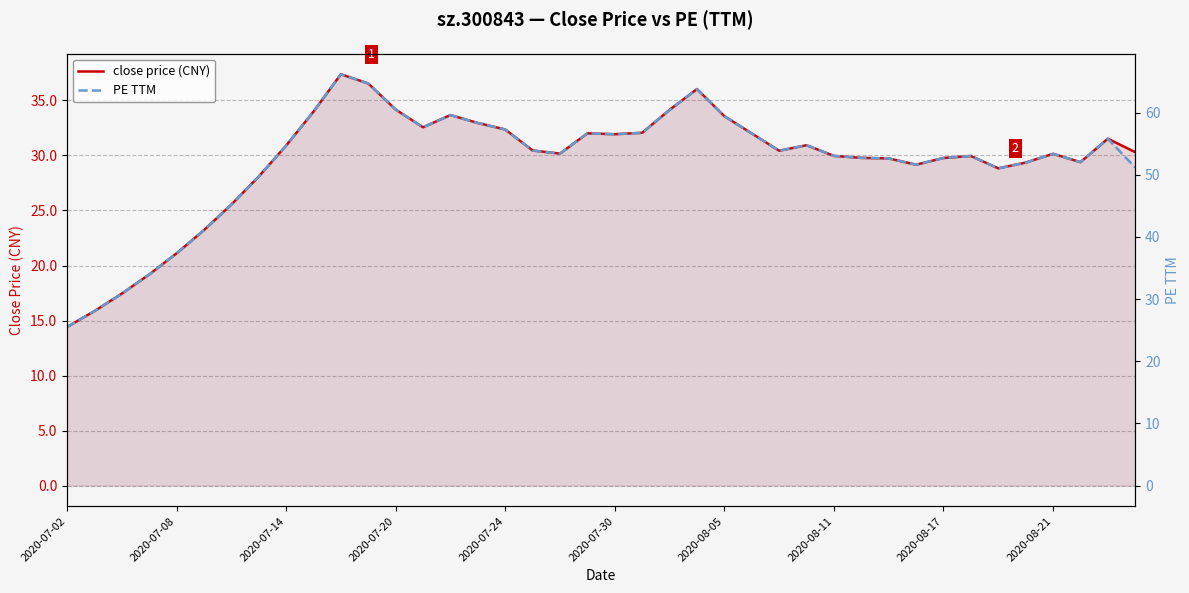

How many distinct data groups are displayed?

2